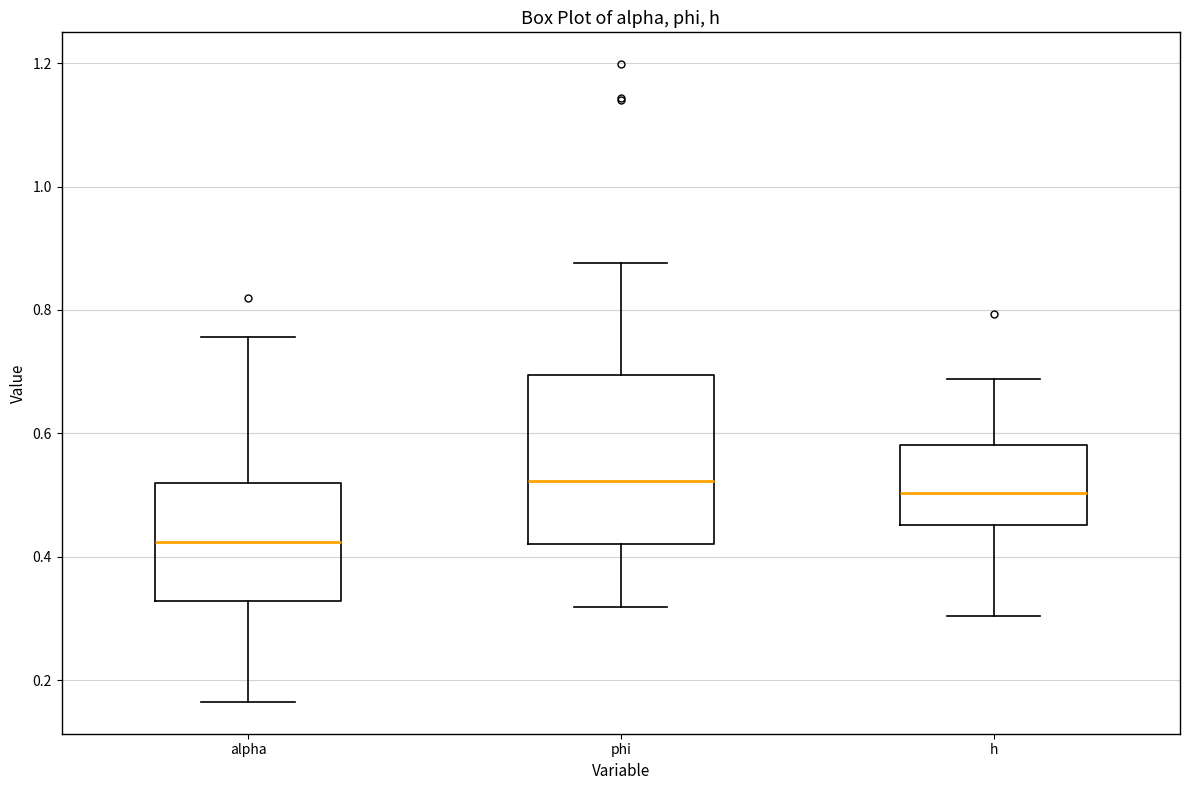

Reading left to right, read every box against the y-axis: the position of its median line, the range the box covers, and the ends of its whiskers. The values are not printed on the chart, so give them approximately, as read against the axis.

alpha: median 0.42, box 0.32 to 0.52, whiskers 0.16 to 0.76
phi: median 0.52, box 0.42 to 0.70, whiskers 0.32 to 0.88
h: median 0.50, box 0.46 to 0.58, whiskers 0.30 to 0.68